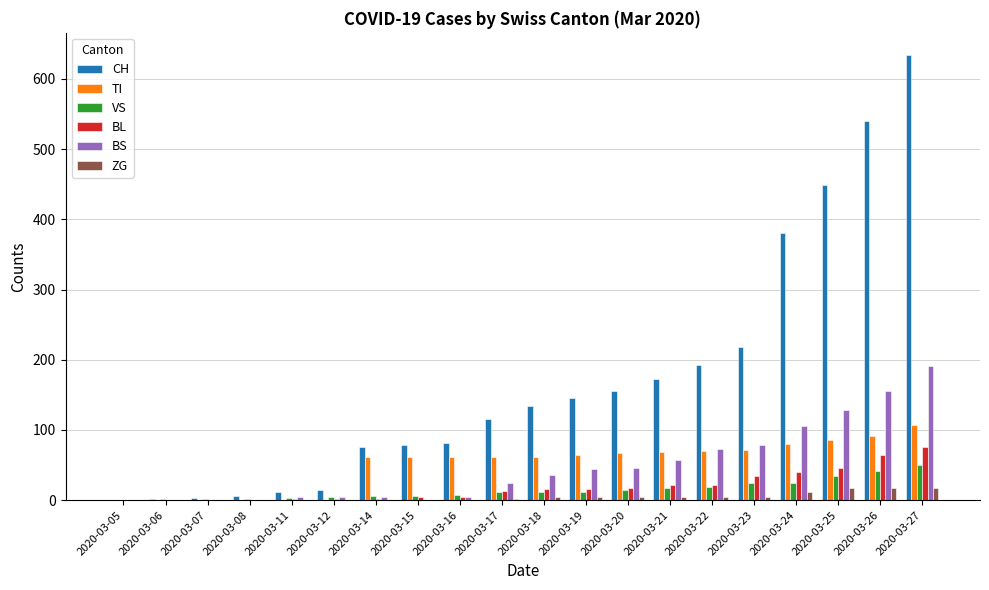

Does the chart contain stacked bars?

No